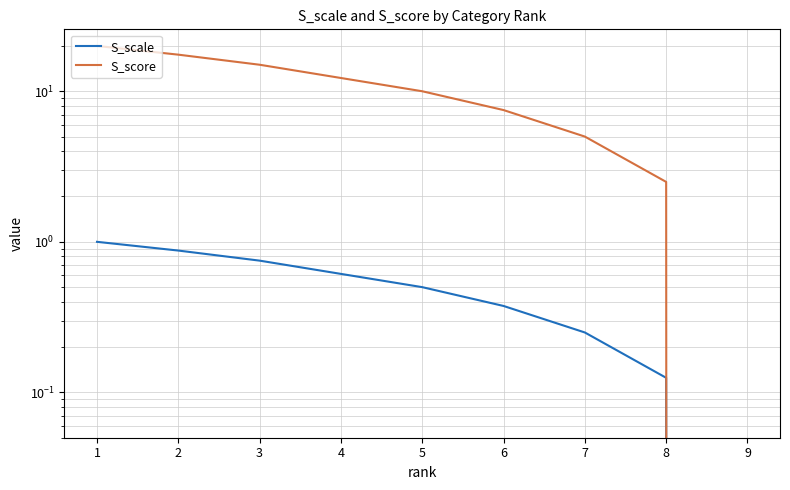

True or false: S_scale and S_score cross at least once.

False